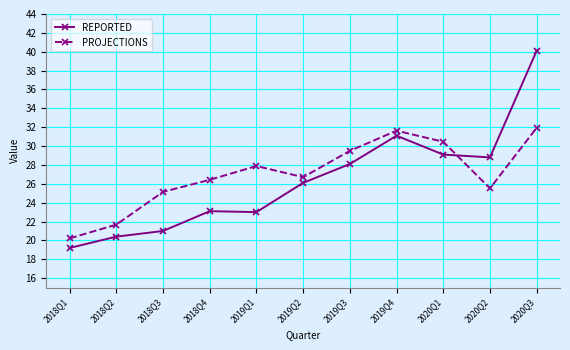

Which series has the widest spread of values?

REPORTED